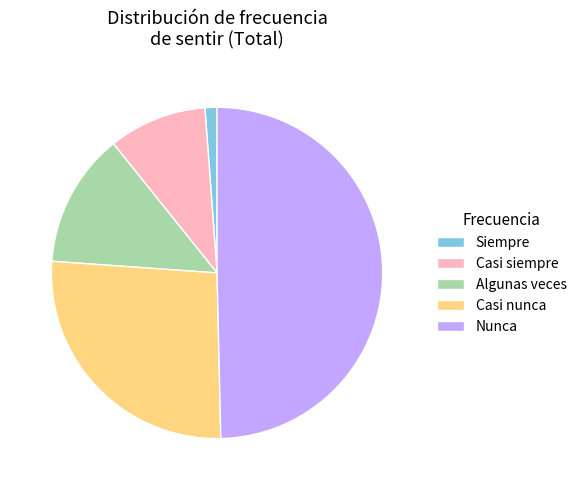

Count the number of slices in the pie.

5